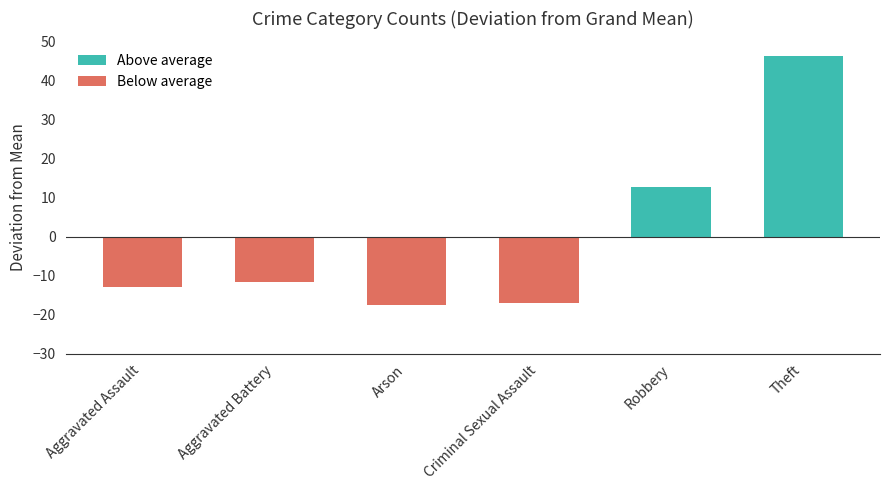

What is the label of the 2nd bar from the right?

Robbery